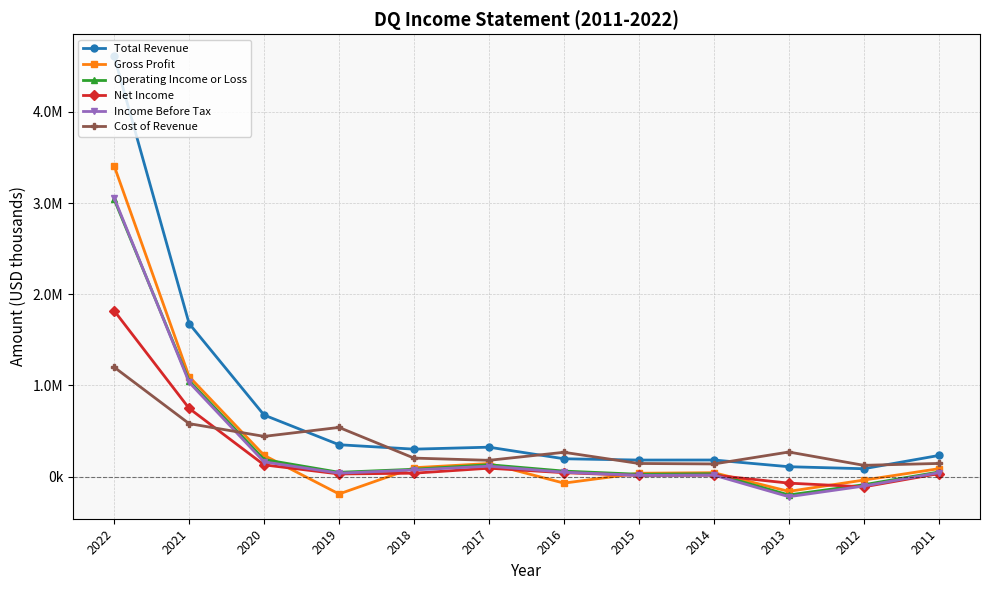

Reading left to right, list all the values displayed in this chart.

Total Revenue: 4608400	1678800	675600	350000	301600	323200	196200	182000	182600	109000	86900	232200
Gross Profit: 3407900	1097200	234000	-189800	98100	144000	-70900	37500	43300	-161200	-37400	87200
Operating Income or Loss: 3040600	1051400	187900	47700	81200	130800	61100	26200	32000	-200600	-88500	50800
Net Income: 1819800	748900	129200	29500	38100	92800	43500	13000	16600	-70900	-111900	33300
Income Before Tax: 3056900	1034900	162100	38100	73500	115000	48600	14200	16600	-219800	-103000	43500
Cost of Revenue: 1200400	581600	441600	539800	203500	179200	267100	144500	139300	270200	124300	144900